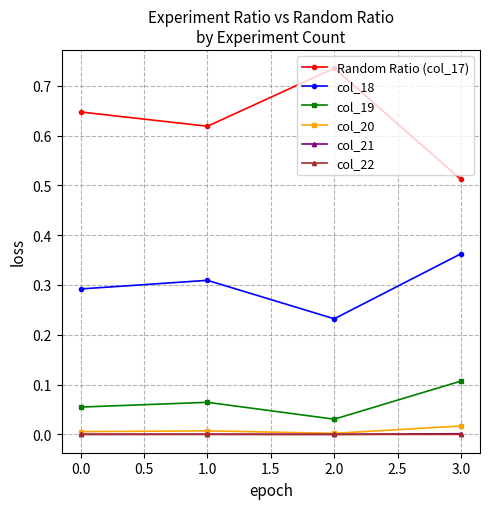

True or false: col_19 and Random Ratio (col_17) intersect in this chart.

False